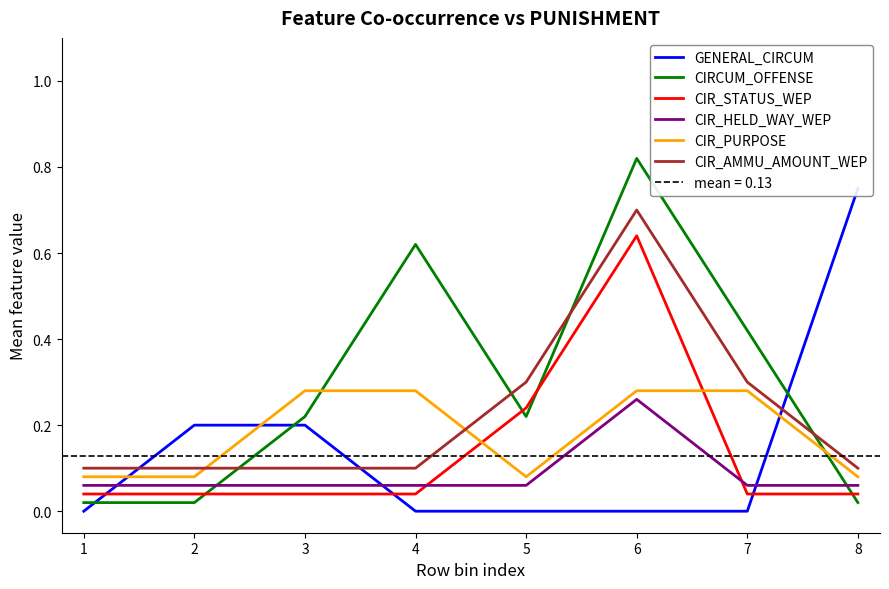

How many interior local peaks does the CIRCUM_OFFENSE series have?

2